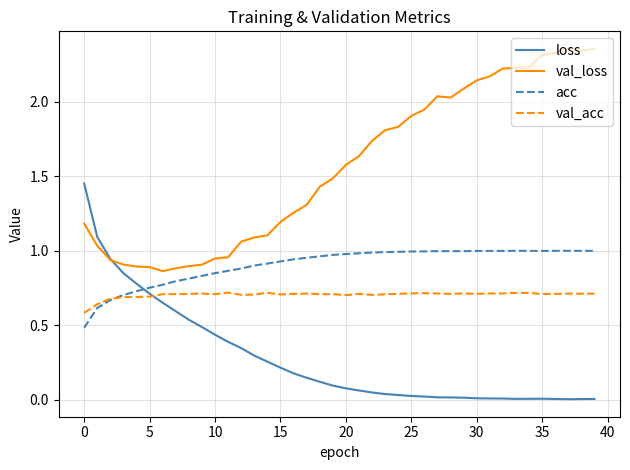

Which series has the largest total across all categories?

val_loss